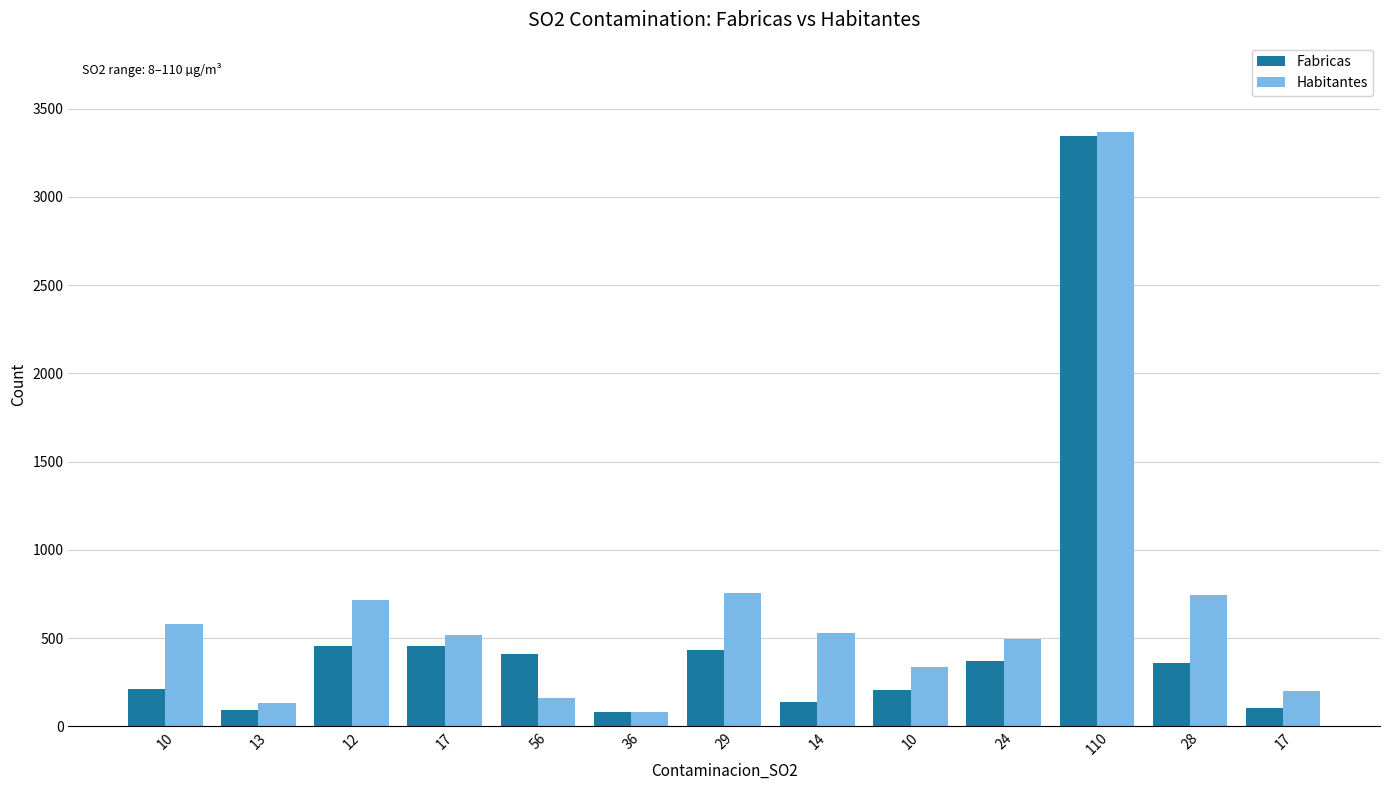

What is the smallest value displayed?

80